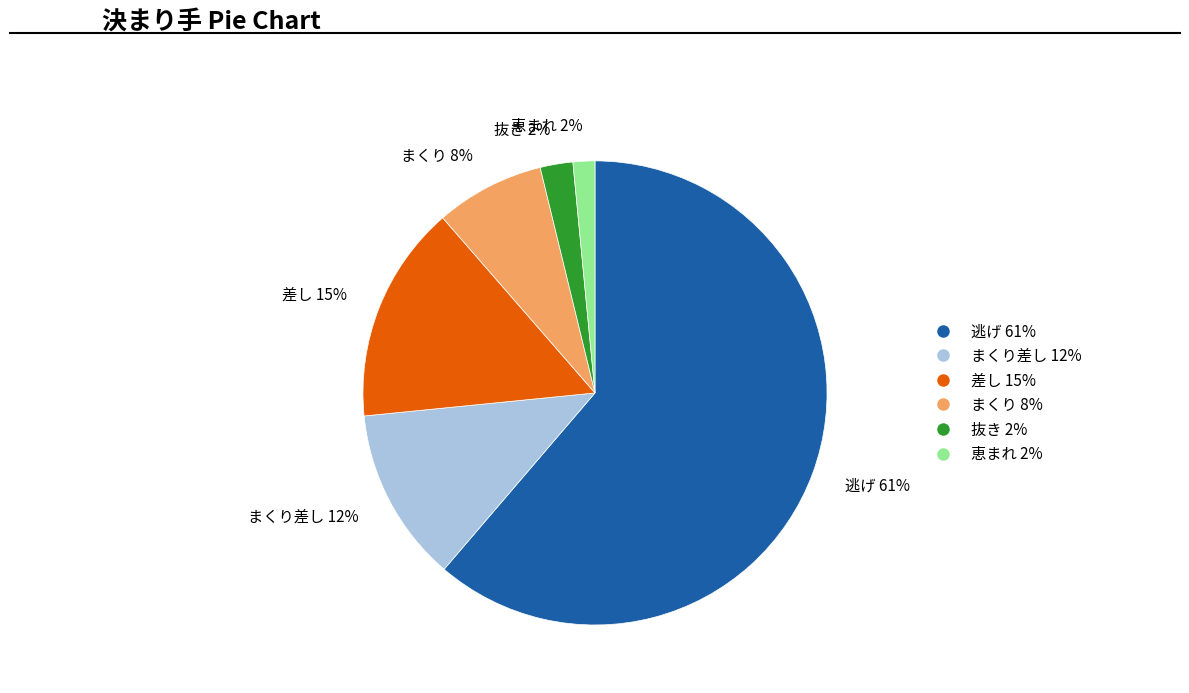

What percentage is the まくり slice, to the nearest percent?

8%